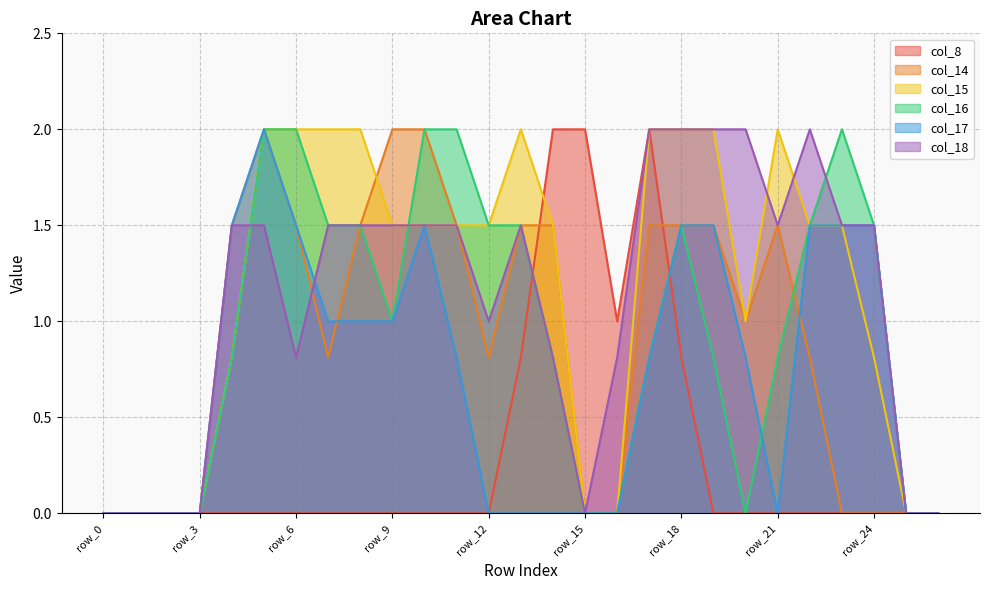

How many times do col_17 and col_14 cross each other?

2